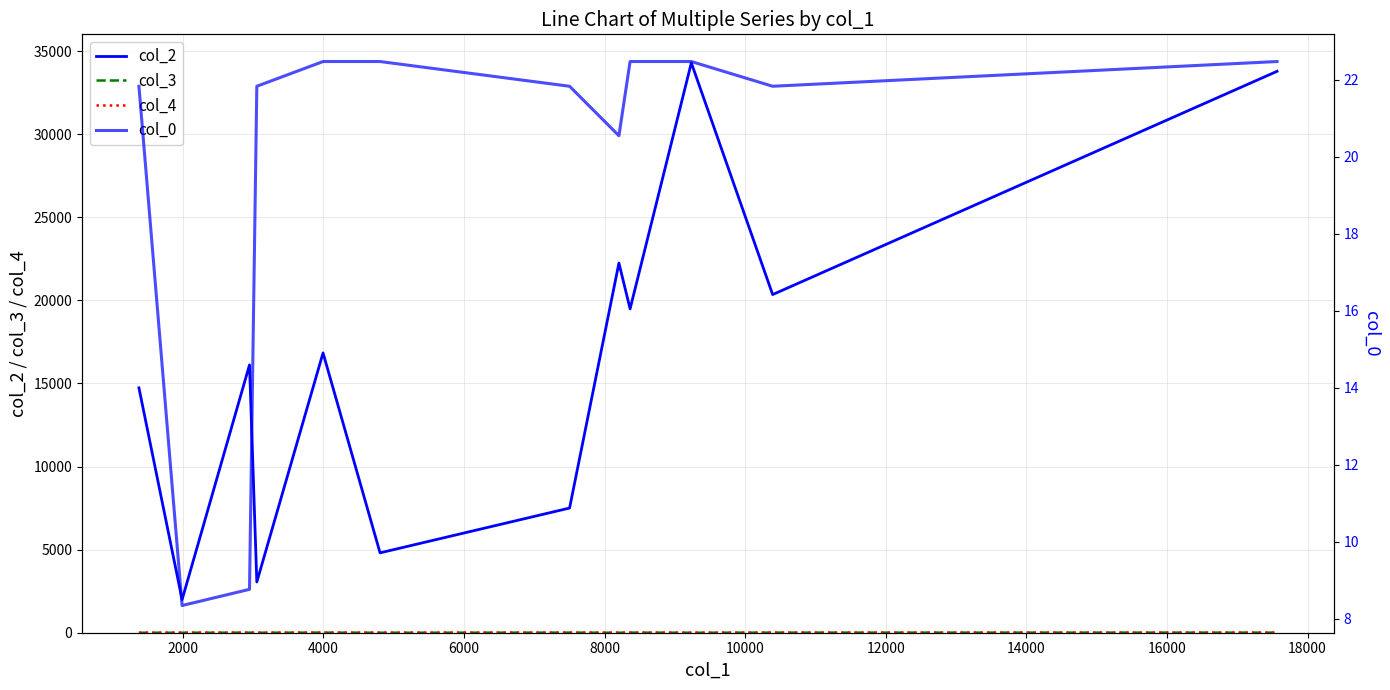

What is the difference between the maximum and minimum values in the col_4 series?

1.0